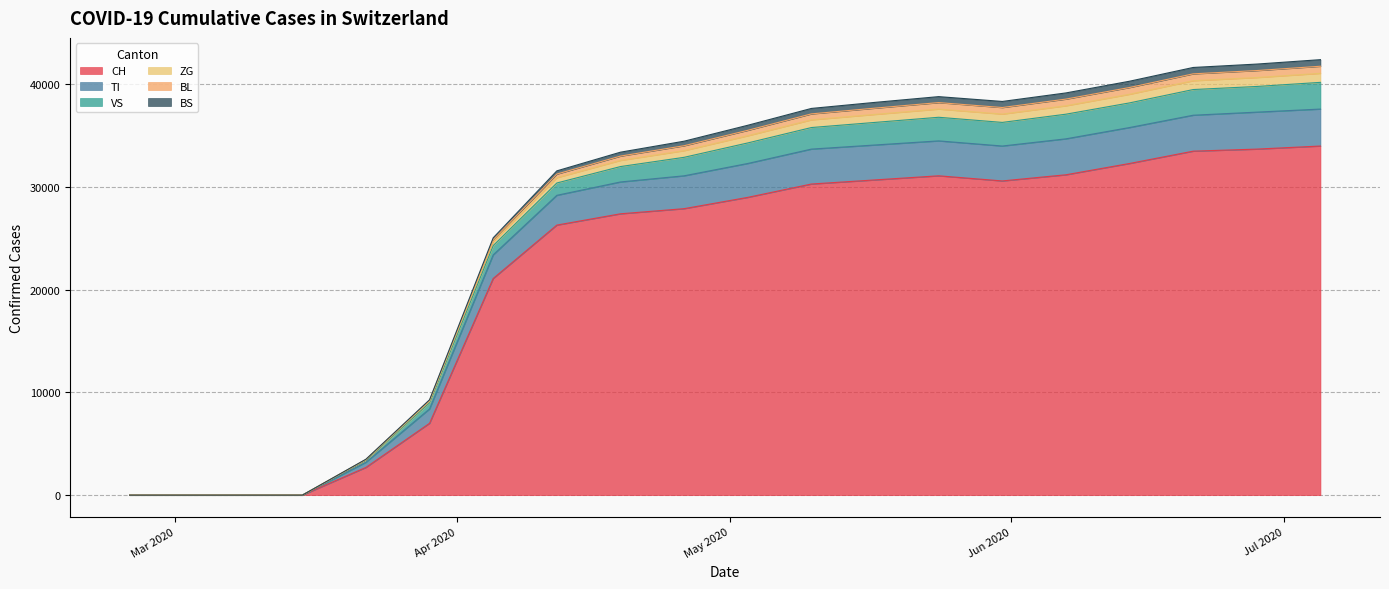

Does the chart have visible grid lines?

Yes